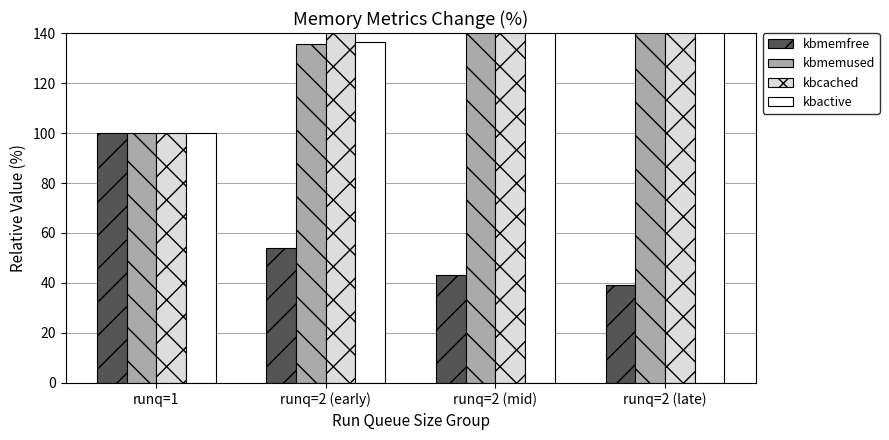

At which category is the sum across all series the highest?

runq=2 (late)